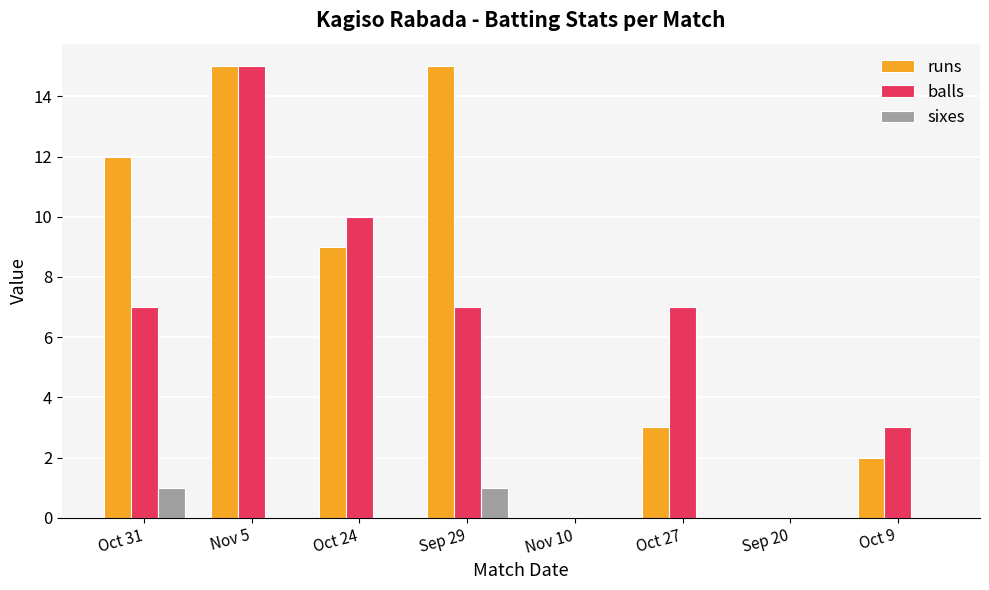

What is the spread (max minus min) of values at Oct 31?

11